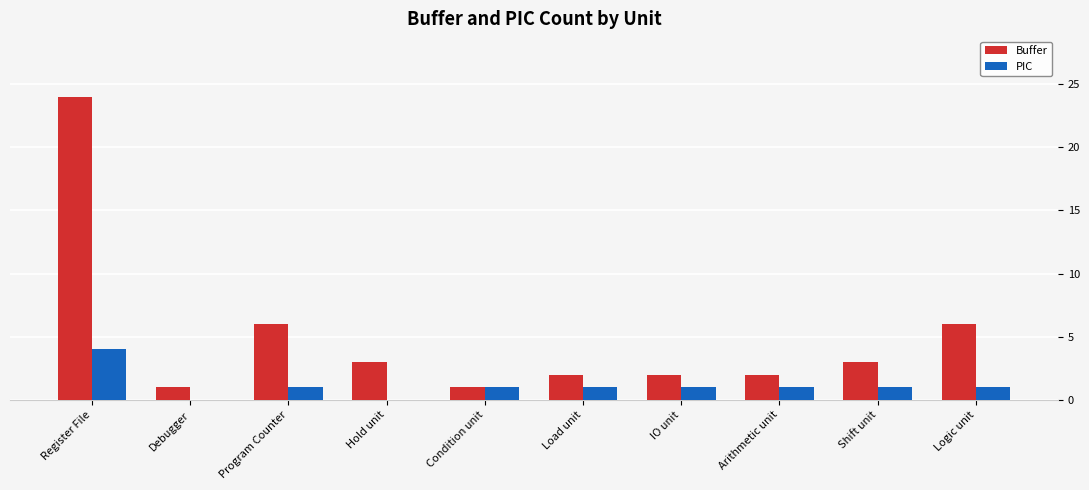

Reading left to right, list all the values displayed in this chart.

Buffer: 24	1	6	3	1	2	2	2	3	6
PIC: 4	0	1	0	1	1	1	1	1	1